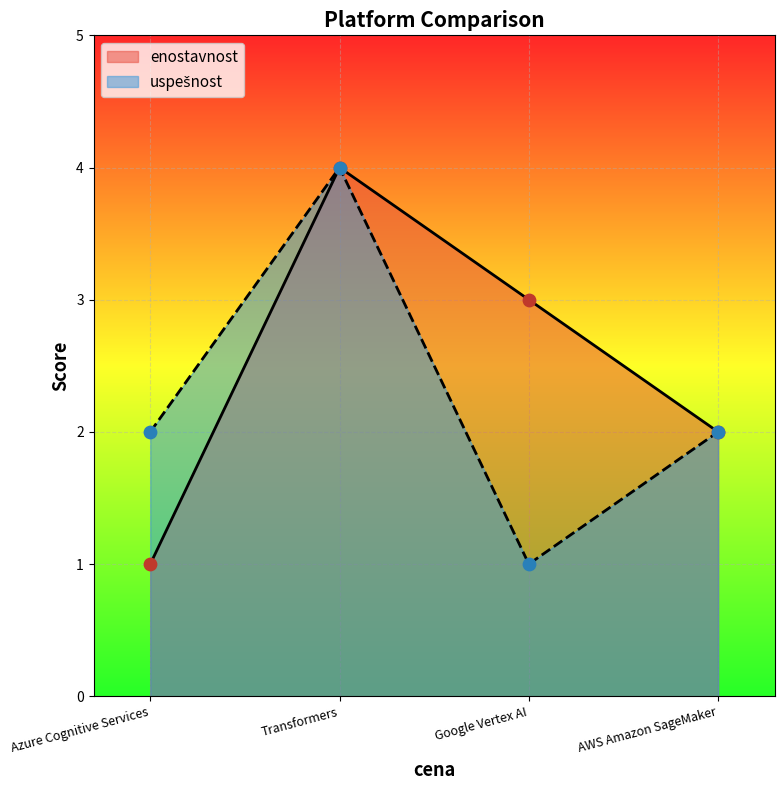

Which series has the largest total across all categories?

enostavnost